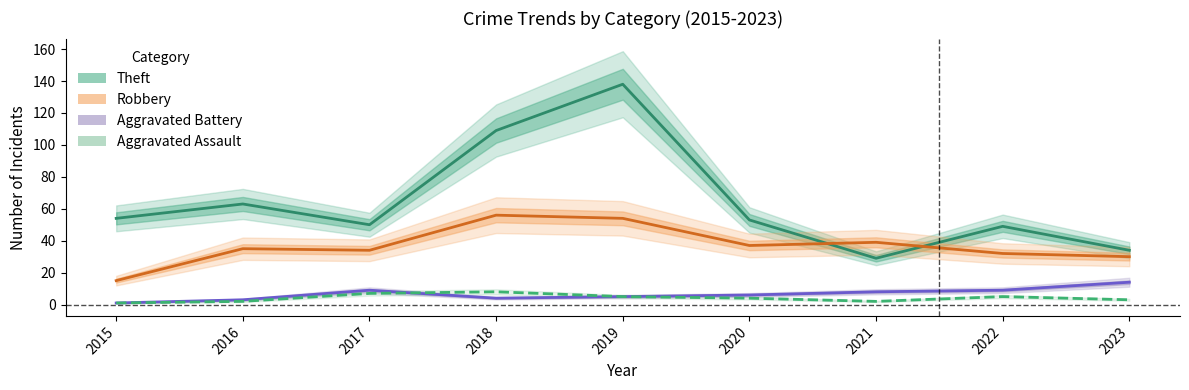

Count the number of data series in this chart.

4